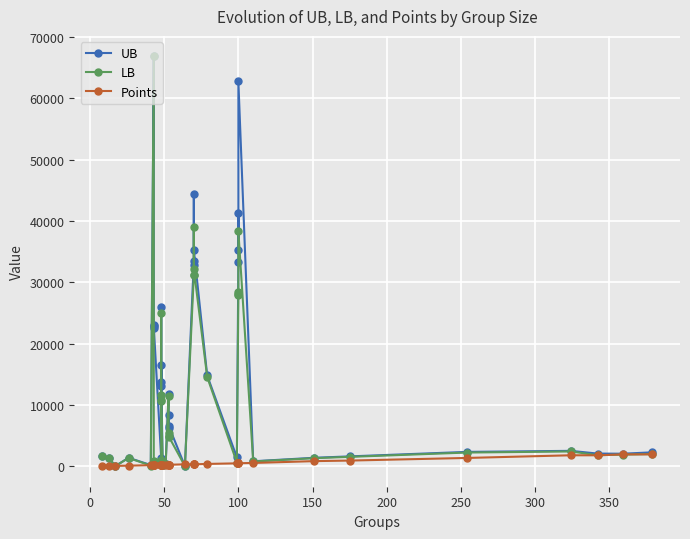

What is the sum of all LB values?

446614